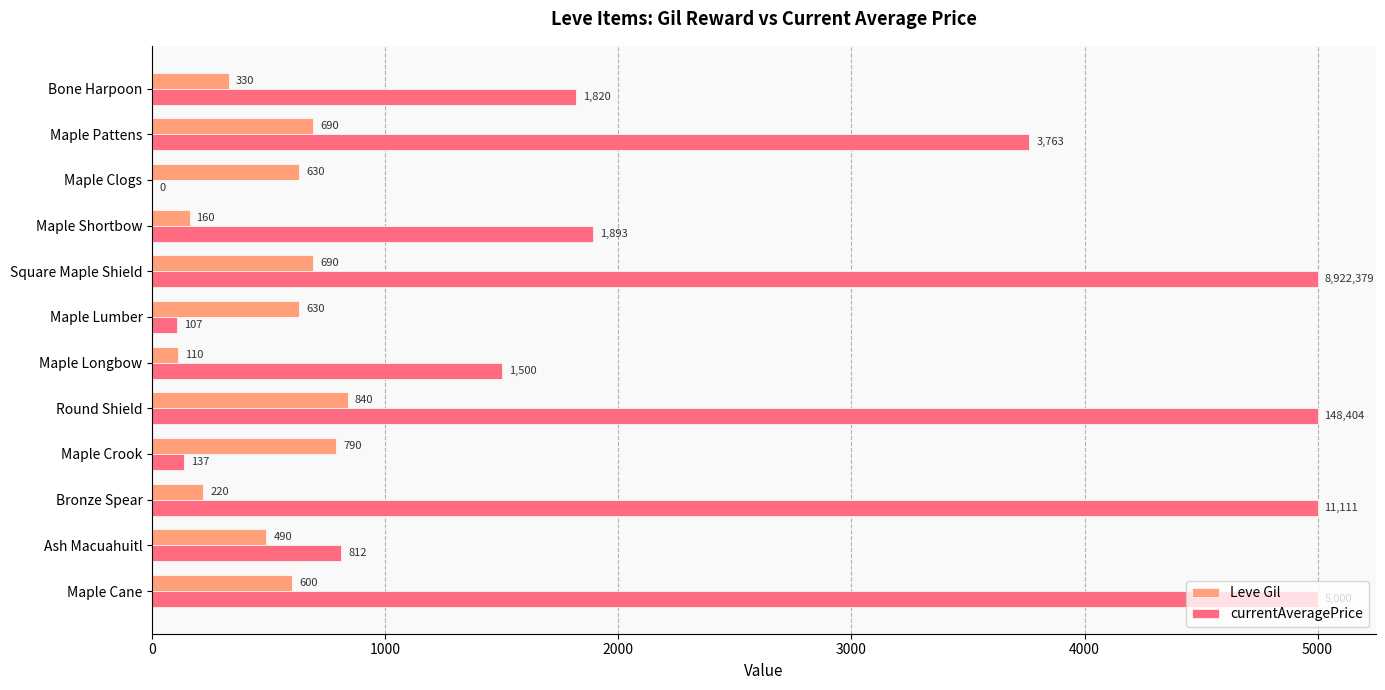

Read the Leve Gil value at Maple Pattens.

690